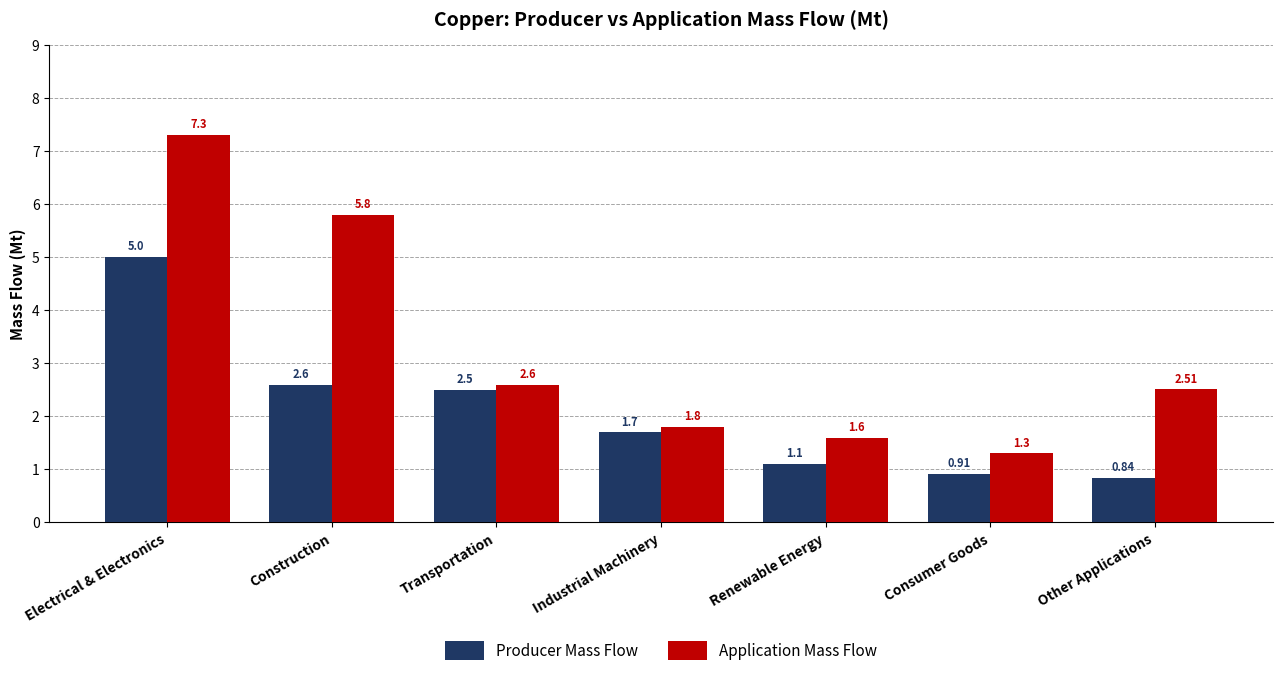

What is the difference between the Producer Mass Flow values at Construction and Consumer Goods?

1.7